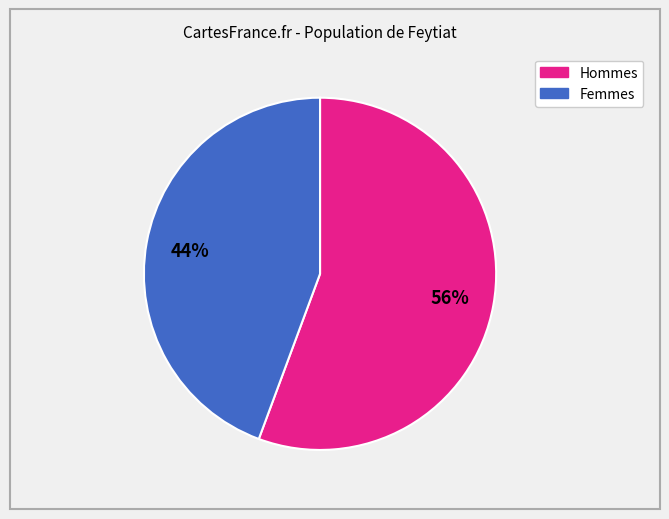

To the nearest percent, what is the average slice percentage?

50%